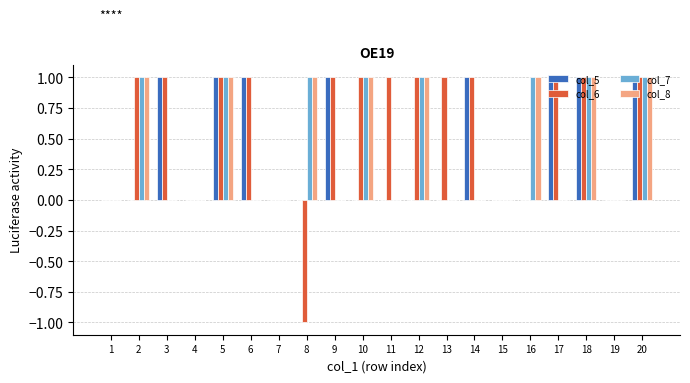

Which series has the largest total across all categories?

col_6